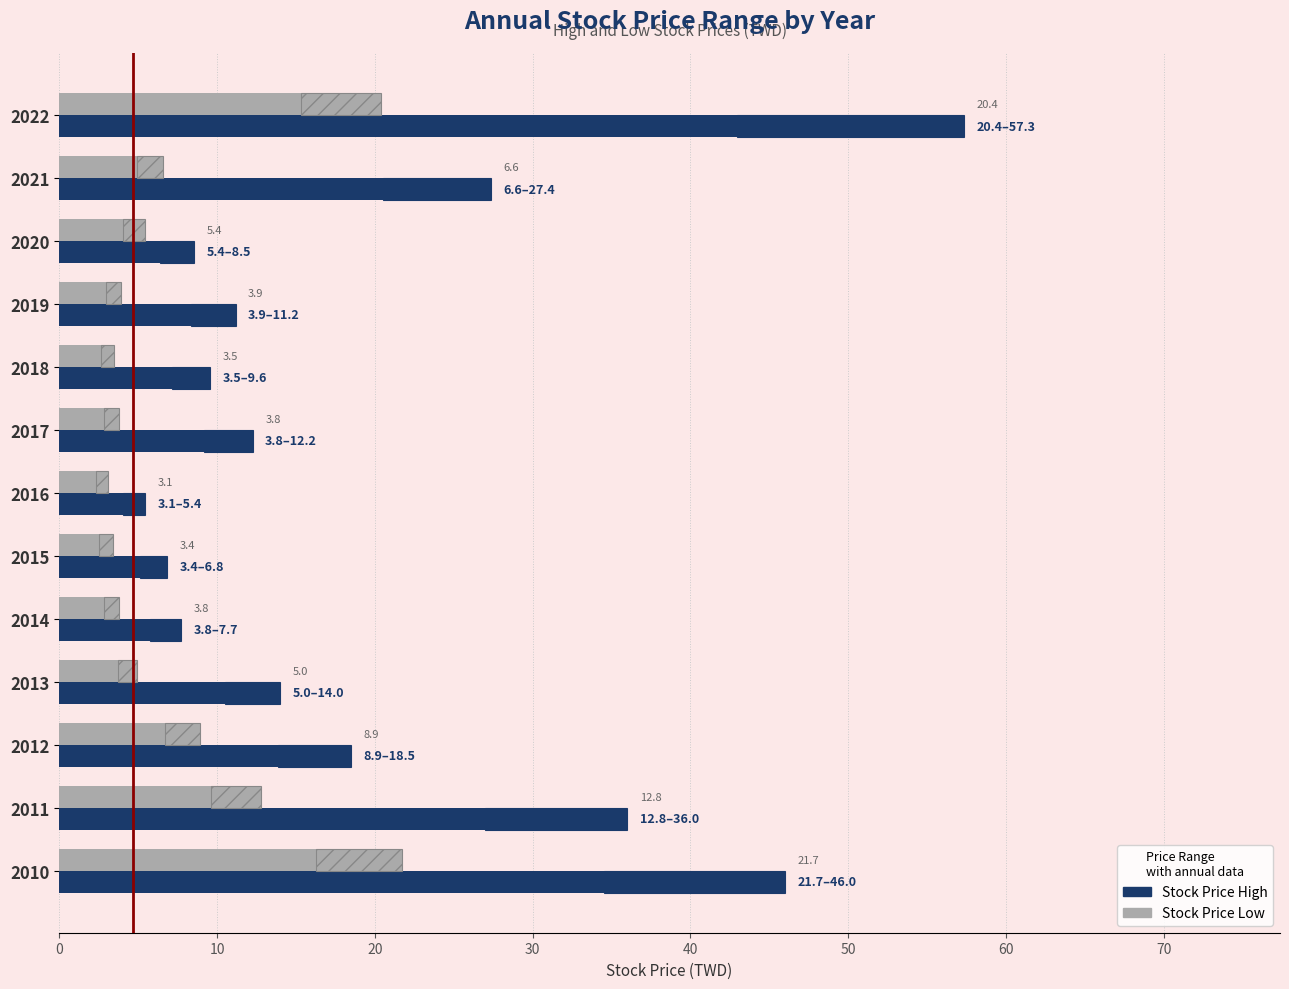

Rank the series at 2016 from lowest to highest value.

Stock Price Low, Stock Price High